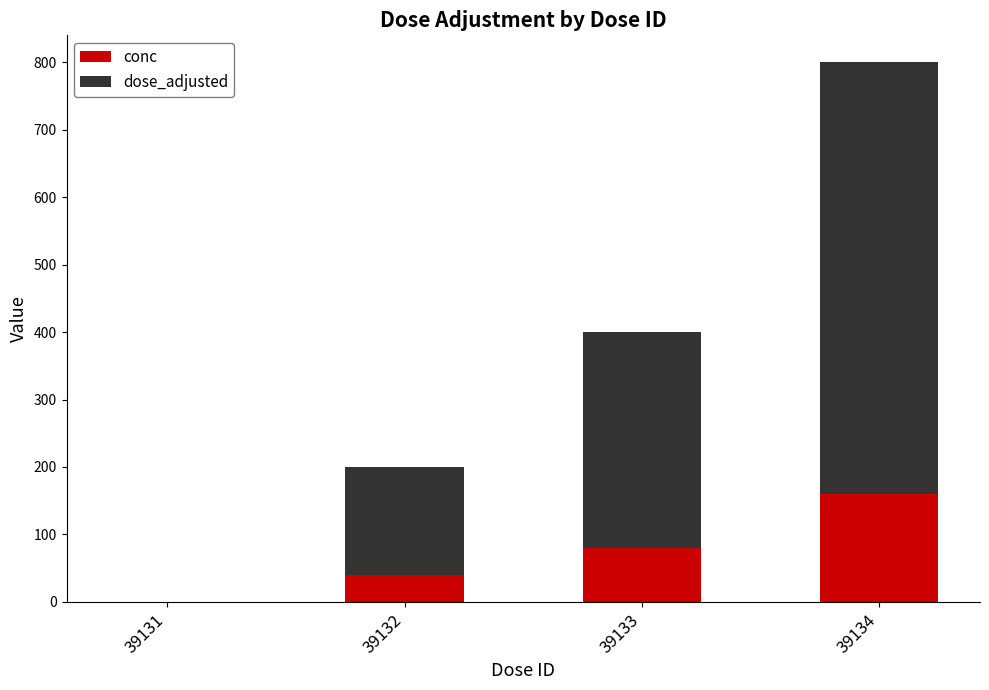

Reading right to left, transcribe the values for conc.

39134=160	39133=80	39132=40	39131=0